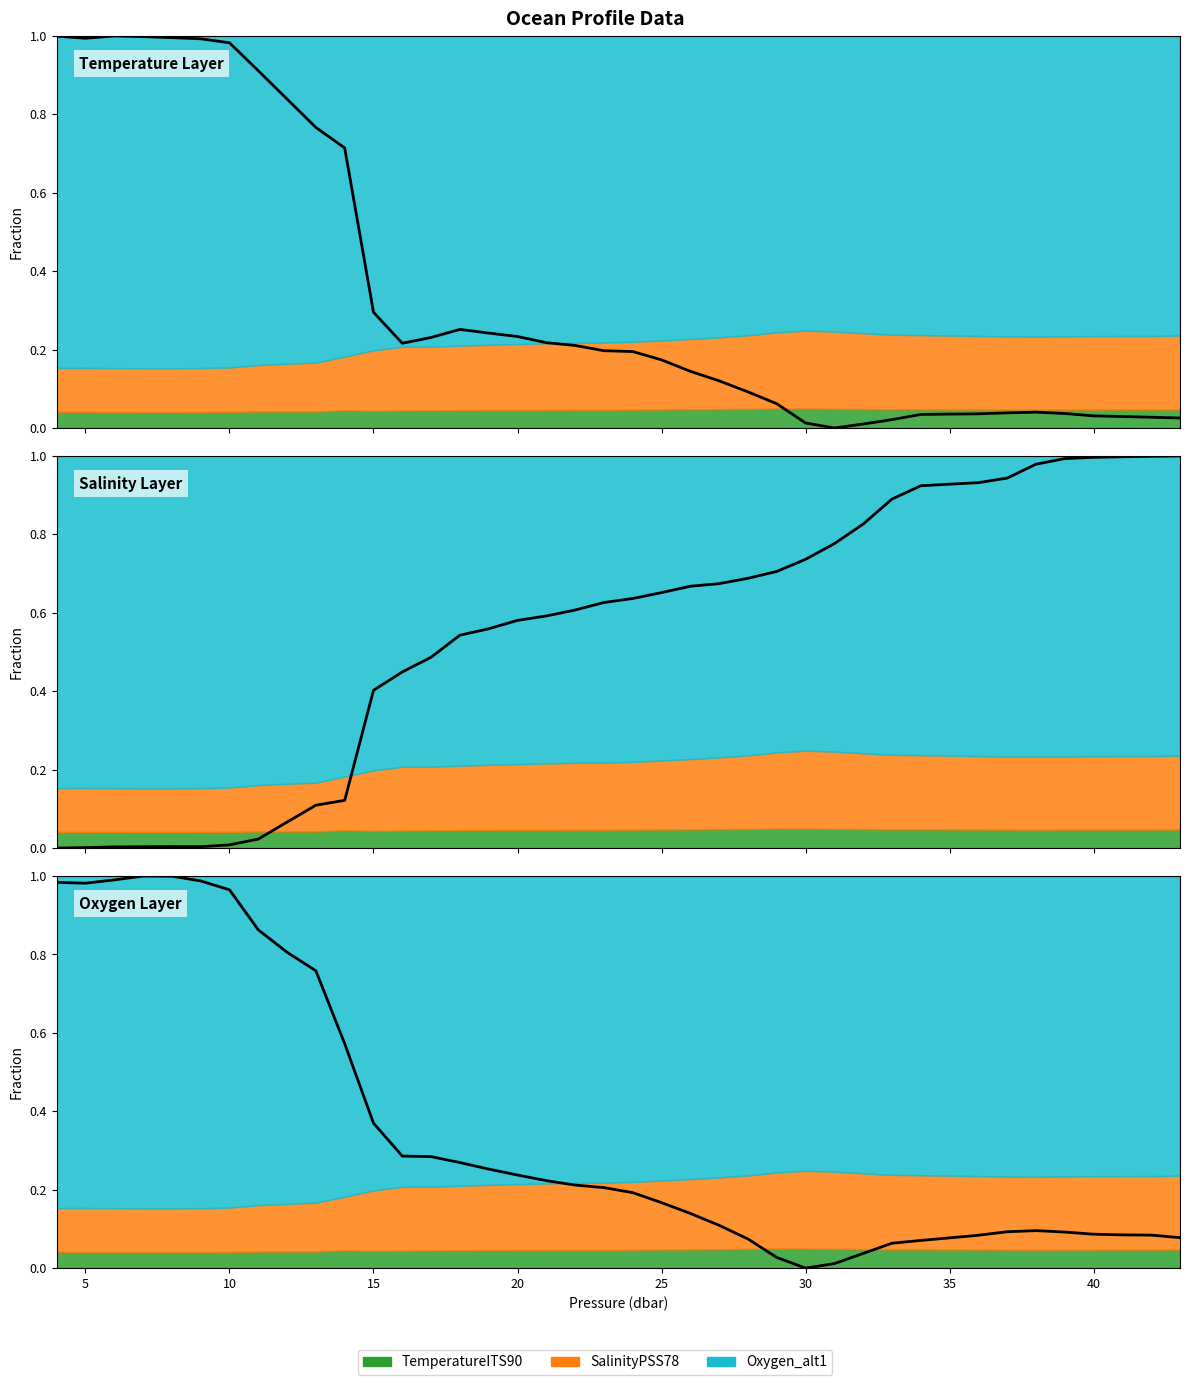

Which has a higher value, 10 or 25?

10